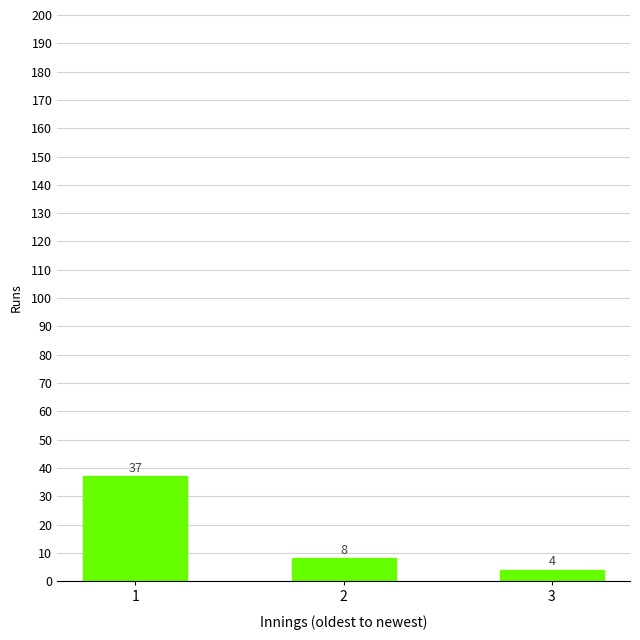

What is the sum of the values at 2 and 3?

12